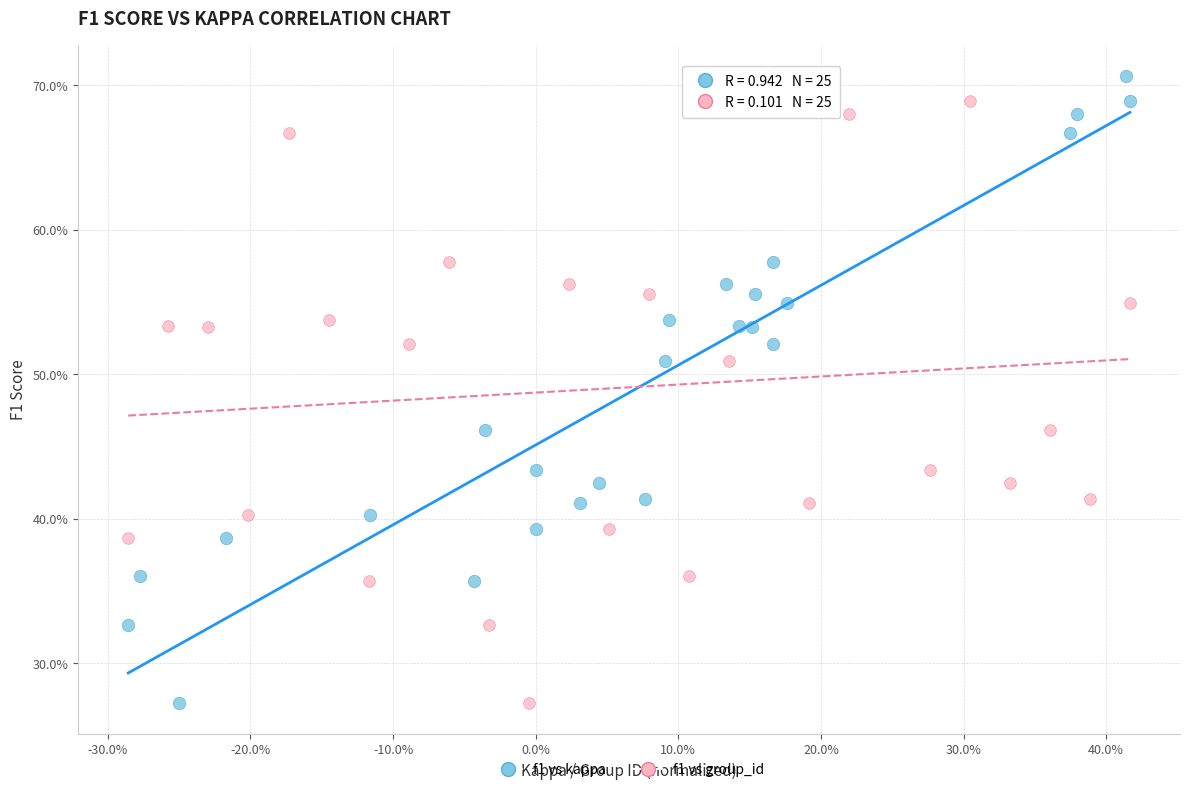

What are all the series names shown in the legend?

f1 vs kappa, f1 vs group_id